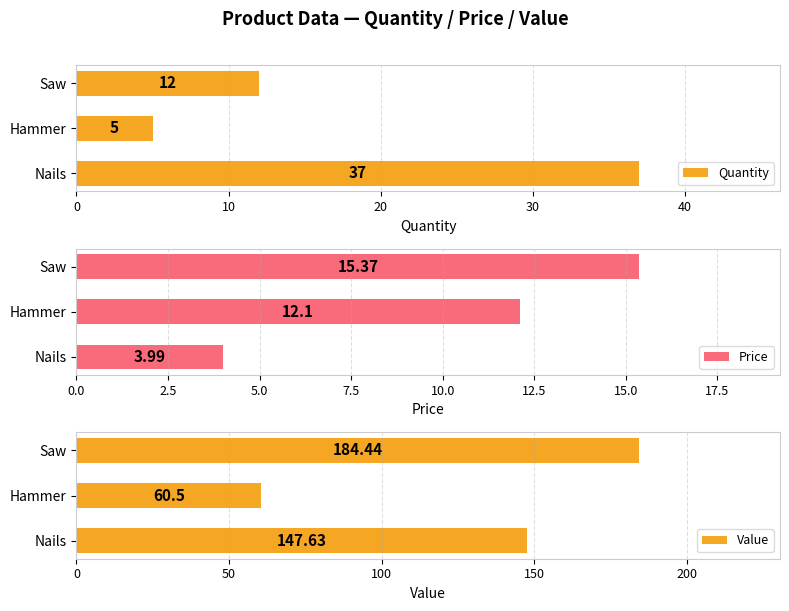

True or false: Value has a value of 269.4 at Saw.

False